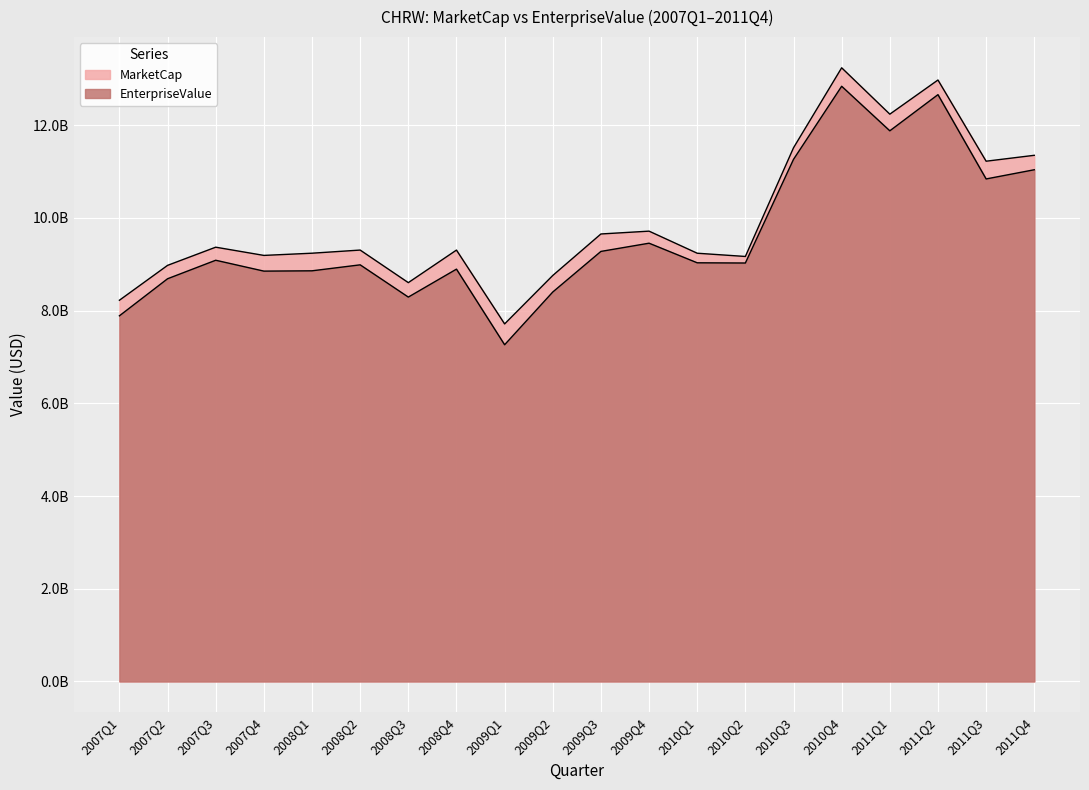

What is the sum of all MarketCap values?

199036040420.0